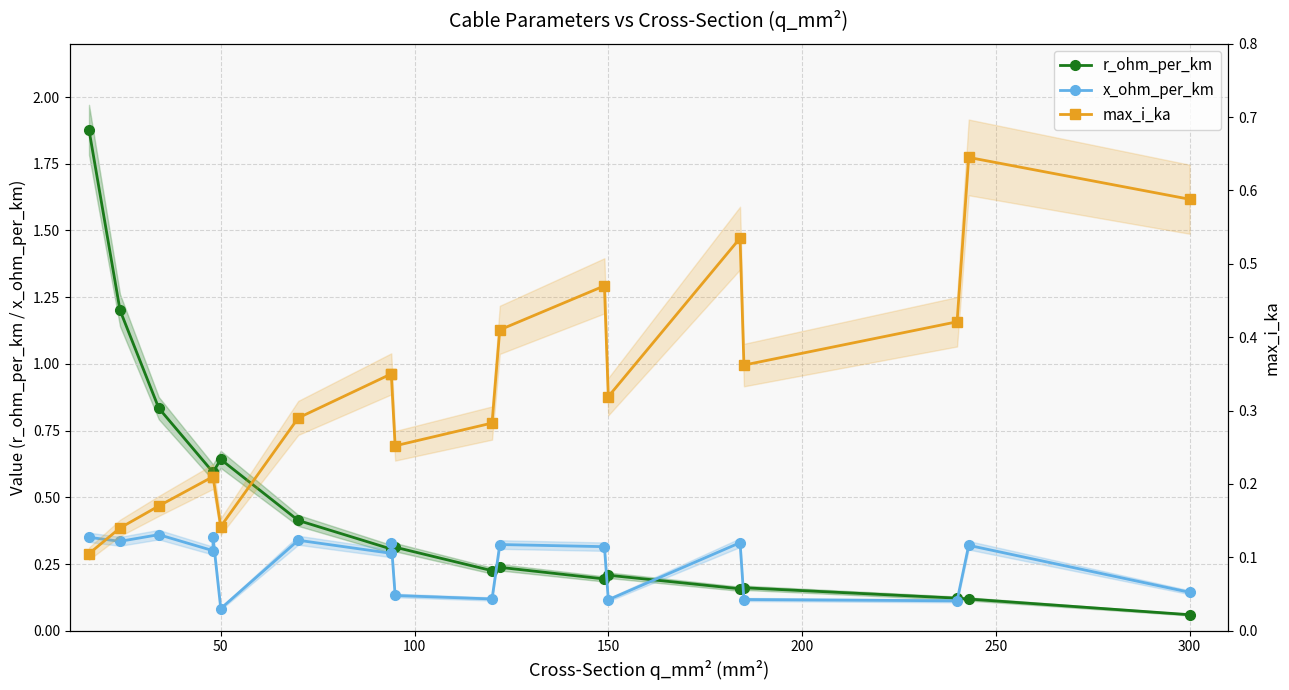

True or false: max_i_ka has a value of 0.1 at 9.

False